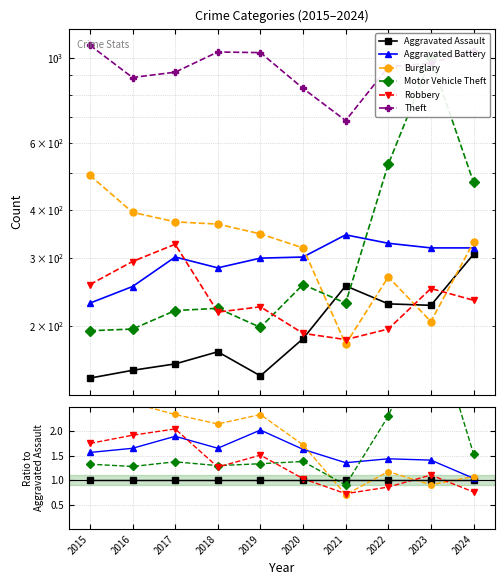

Which series changed the most between 2023 and 2024?

Motor Vehicle Theft